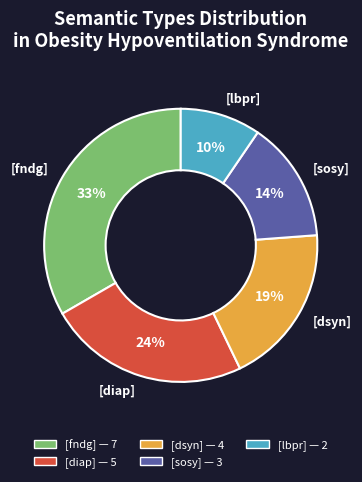

Between [diap] and [dsyn], which is larger?

[diap]